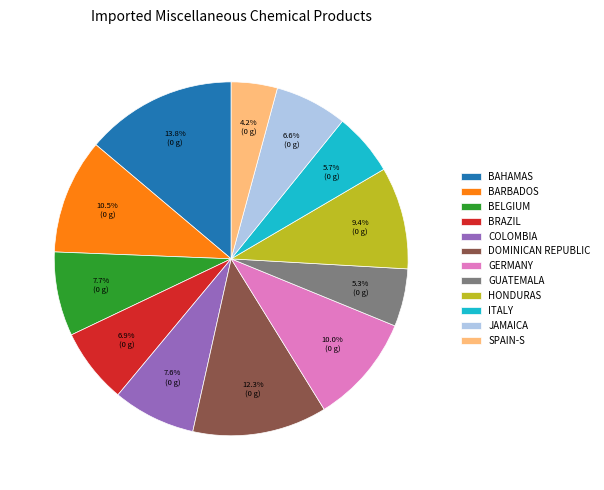

Which slice is the smallest?

SPAIN-S